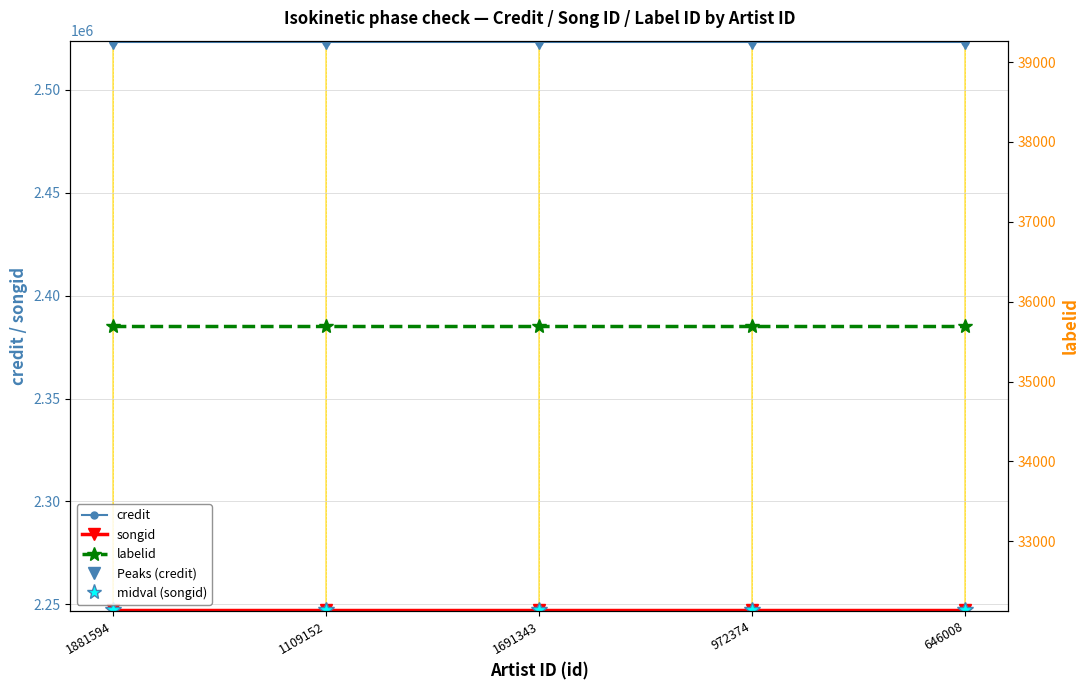

What is the sum of all credit values?

12617210